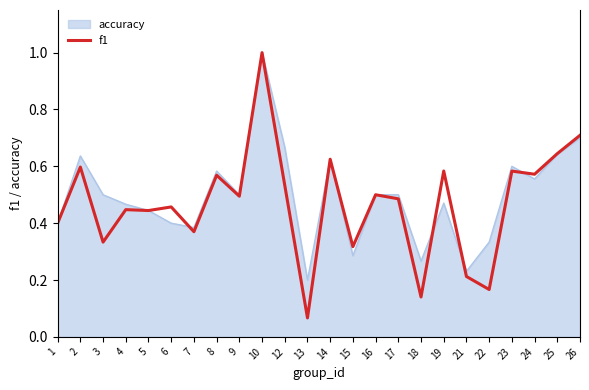

Where is accuracy nearest to the value 0?

13